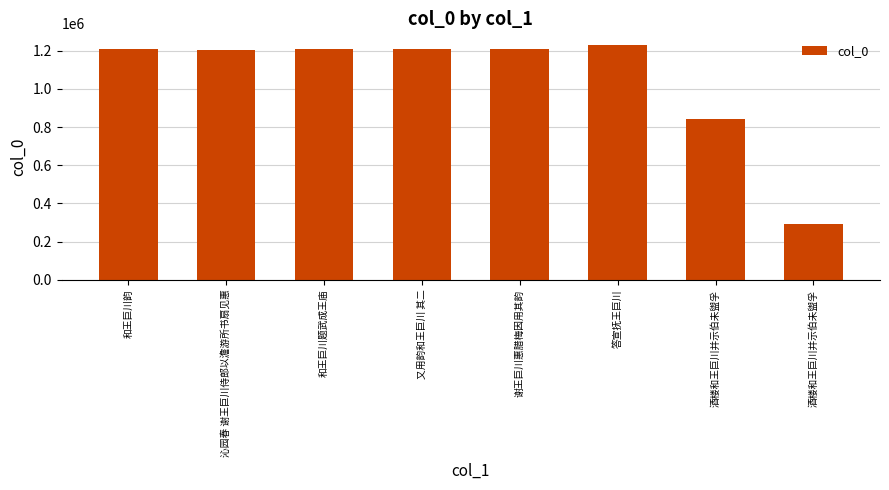

What is the sum of all values?

8410462